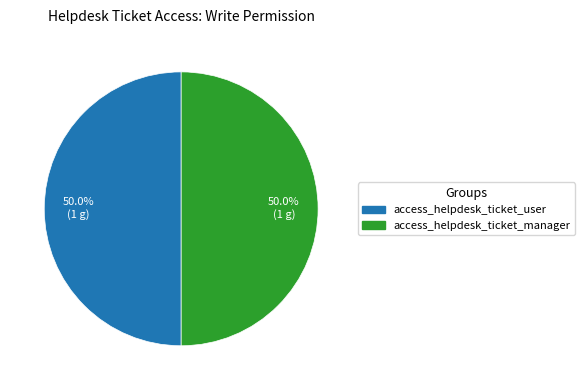

Count the number of slices in the pie.

2